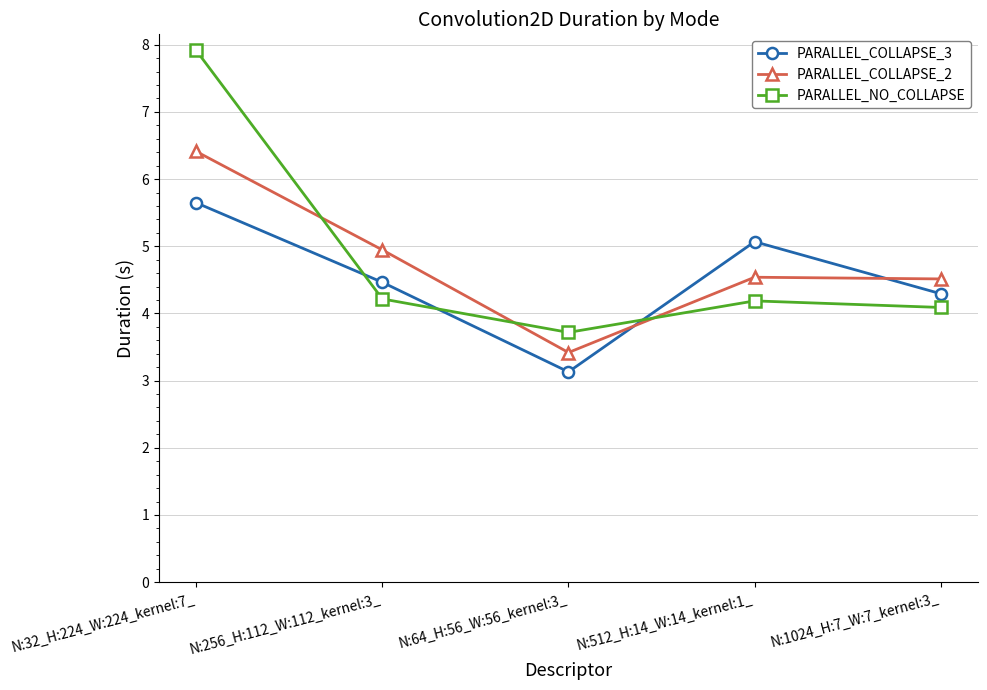

What is the value of the PARALLEL_COLLAPSE_3 point at the 4th from the left?

5.1